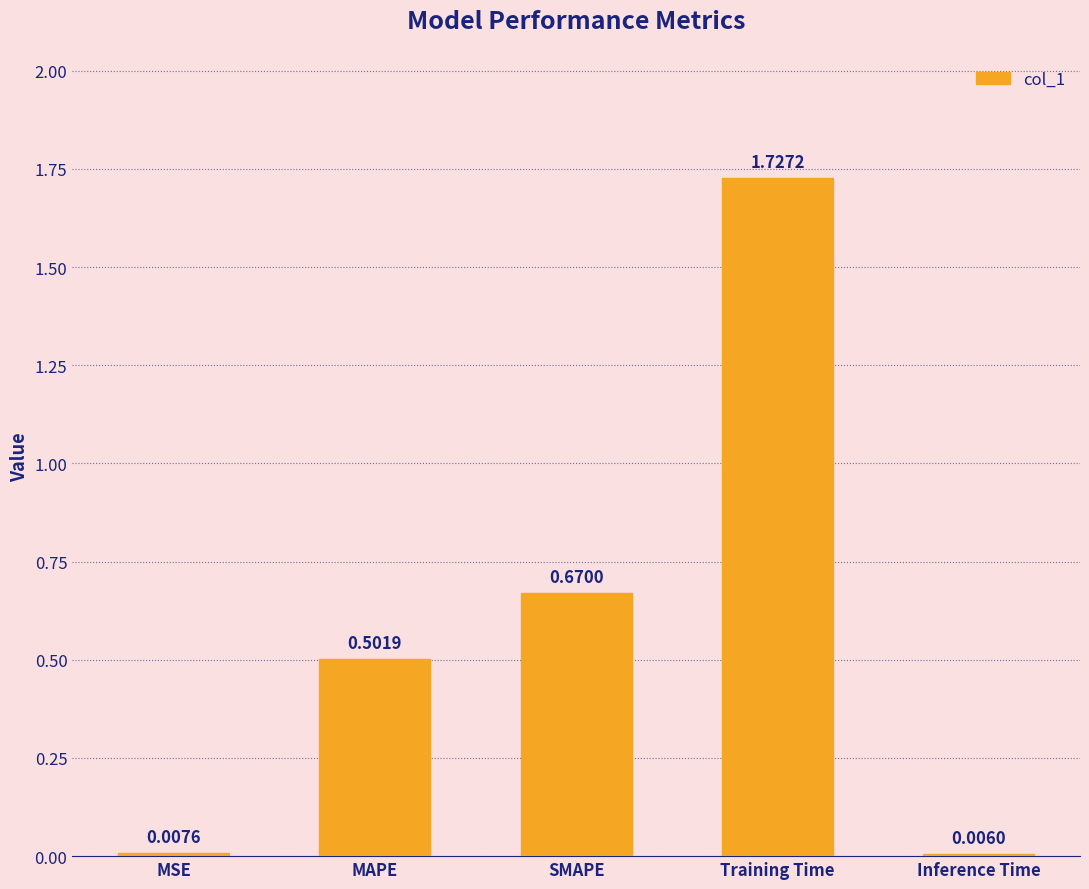

Which label corresponds to the largest value in the chart?

Training Time